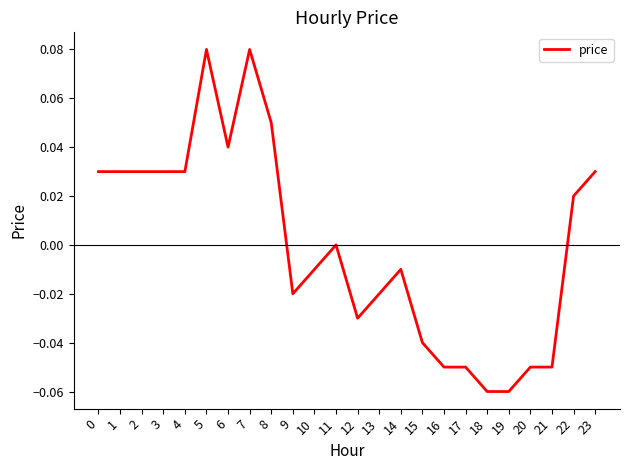

True or false: the data shows -0.0 at 16.

False